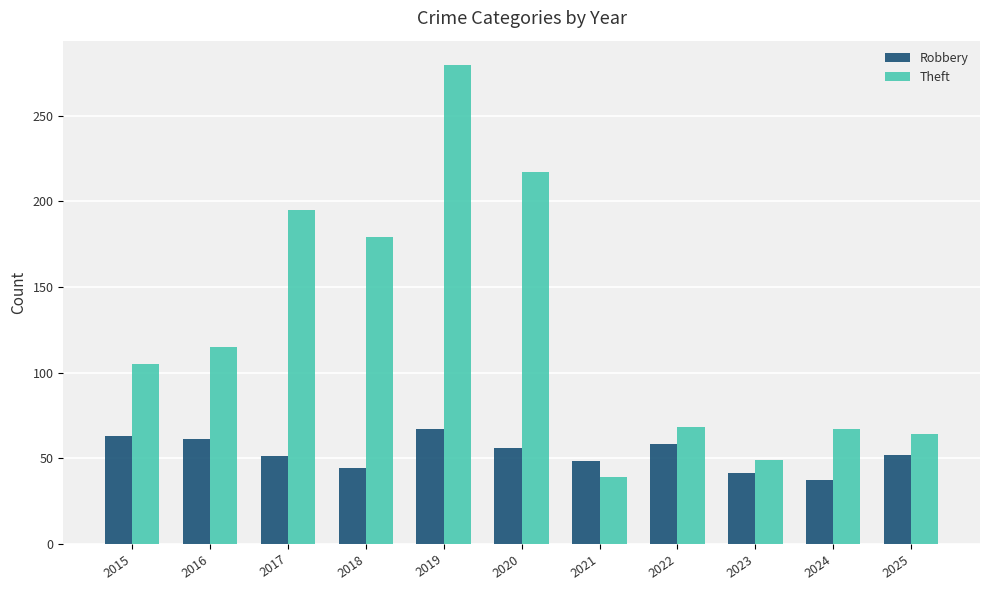

How many bars are there in each group?

2